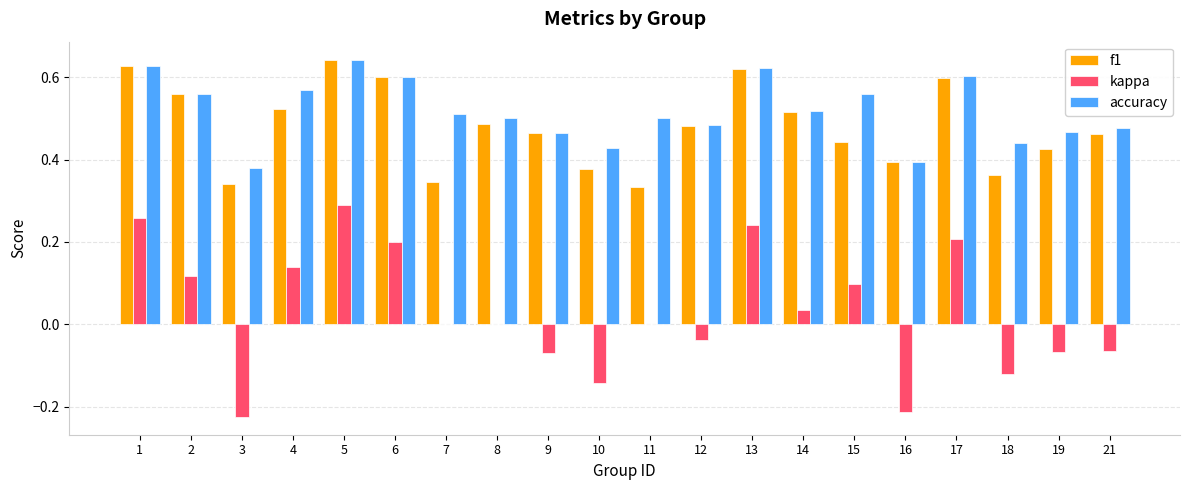

Between 7 and 10, which series saw the biggest shift?

kappa